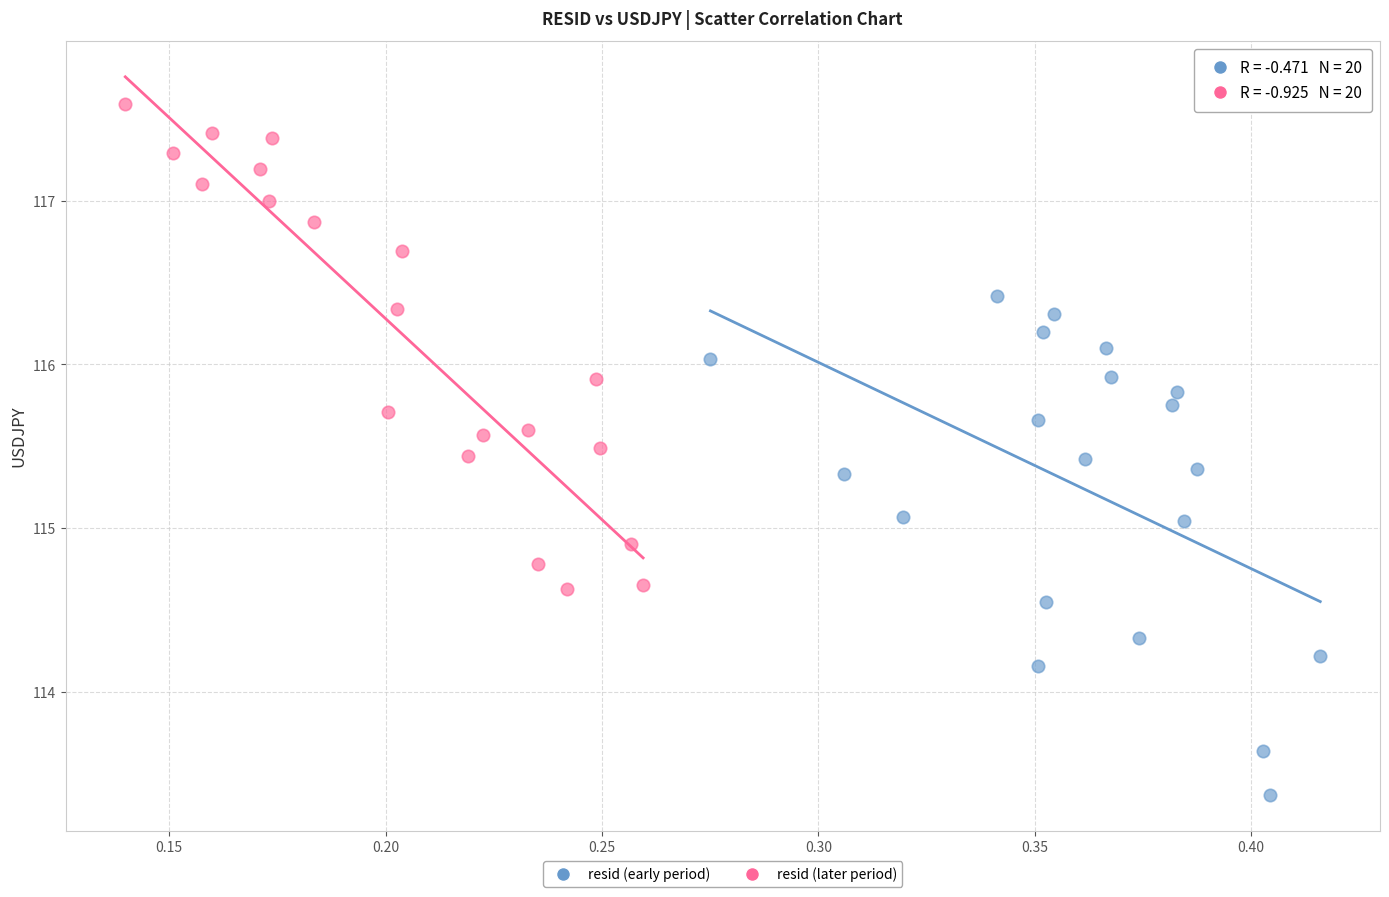

Which series reaches the maximum Y coordinate?

resid (later period)